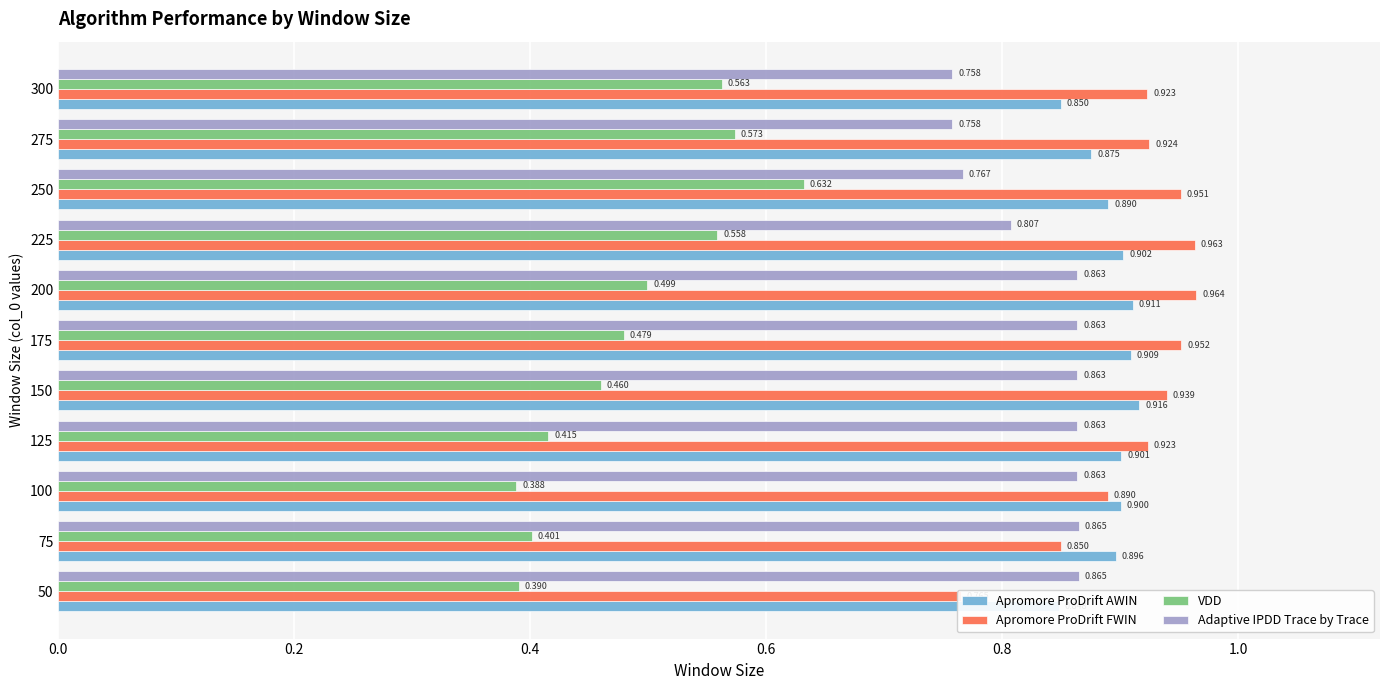

What is the value of the Adaptive IPDD Trace by Trace bar at the 9th from the left?

0.8